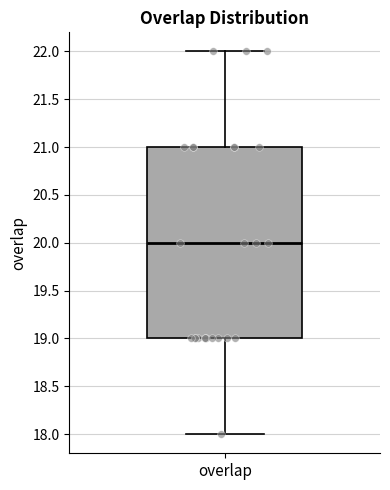

Read this box plot against the y-axis: the position of the median line, the range covered by the box, and the ends of both whiskers. The values are not printed on the chart, so give them approximately, as read against the axis.

median 20, box 19 to 21, whiskers 18 to 22